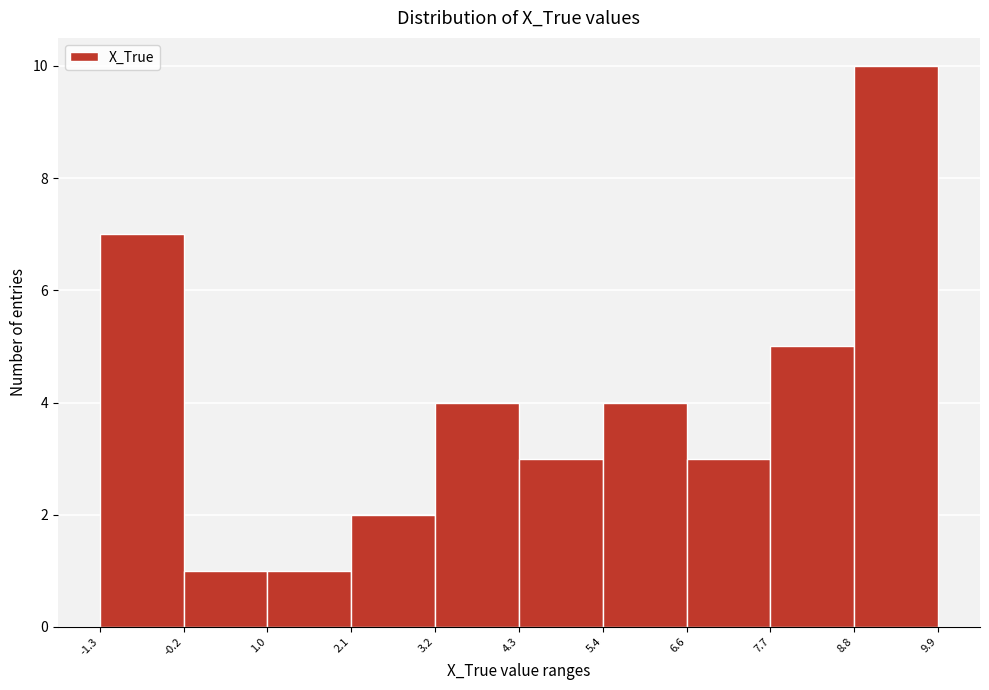

Reading left to right, list every bar in this chart as the range it spans on the x-axis followed by its height. The values are not printed on the chart, so give them approximately, as read against the axis.

-1.3 to -0.2: 7
-0.2 to 1.0: 1
1.0 to 2.1: 1
2.1 to 3.2: 2
3.2 to 4.3: 4
4.3 to 5.4: 3
5.4 to 6.6: 4
6.6 to 7.7: 3
7.7 to 8.8: 5
8.8 to 9.9: 10